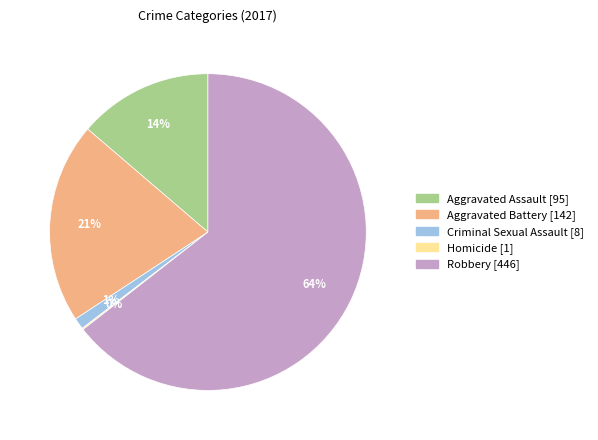

Which category has the biggest portion of the pie?

Robbery